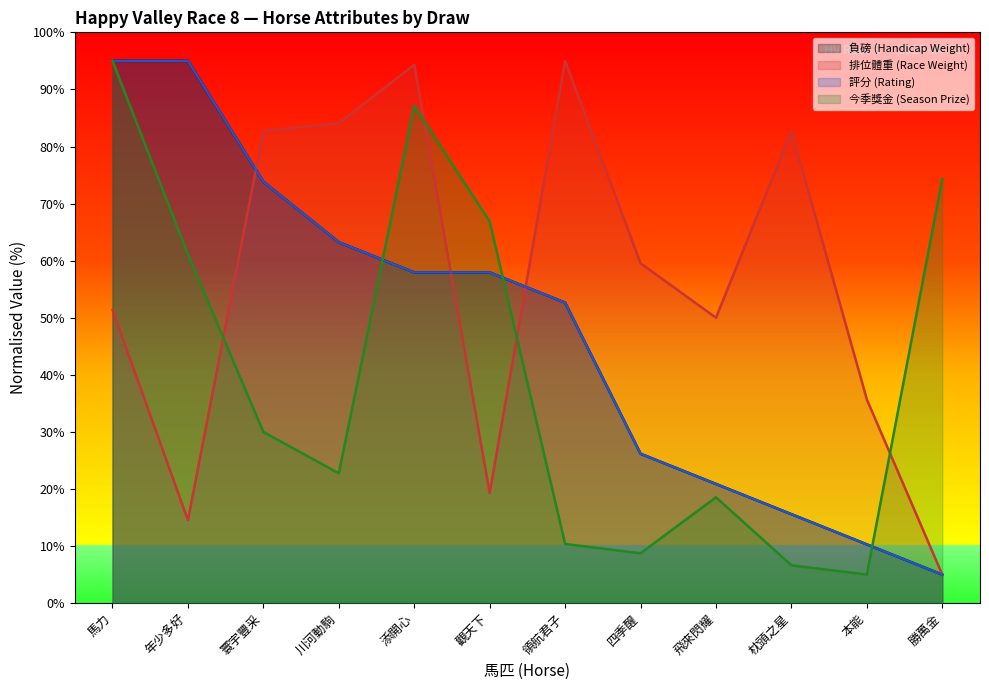

At which category does 今季獎金 reach its first local valley?

川河動駒